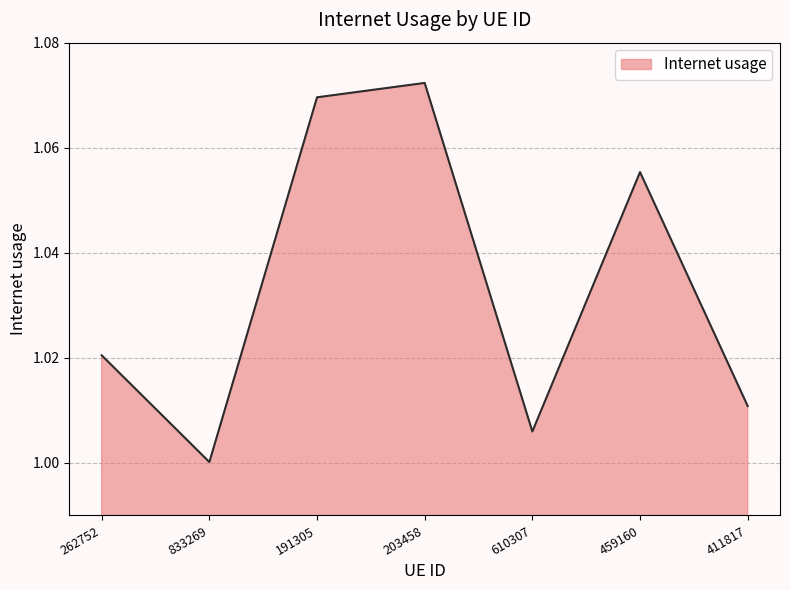

At which category does the chart reach its peak across all series?

203458